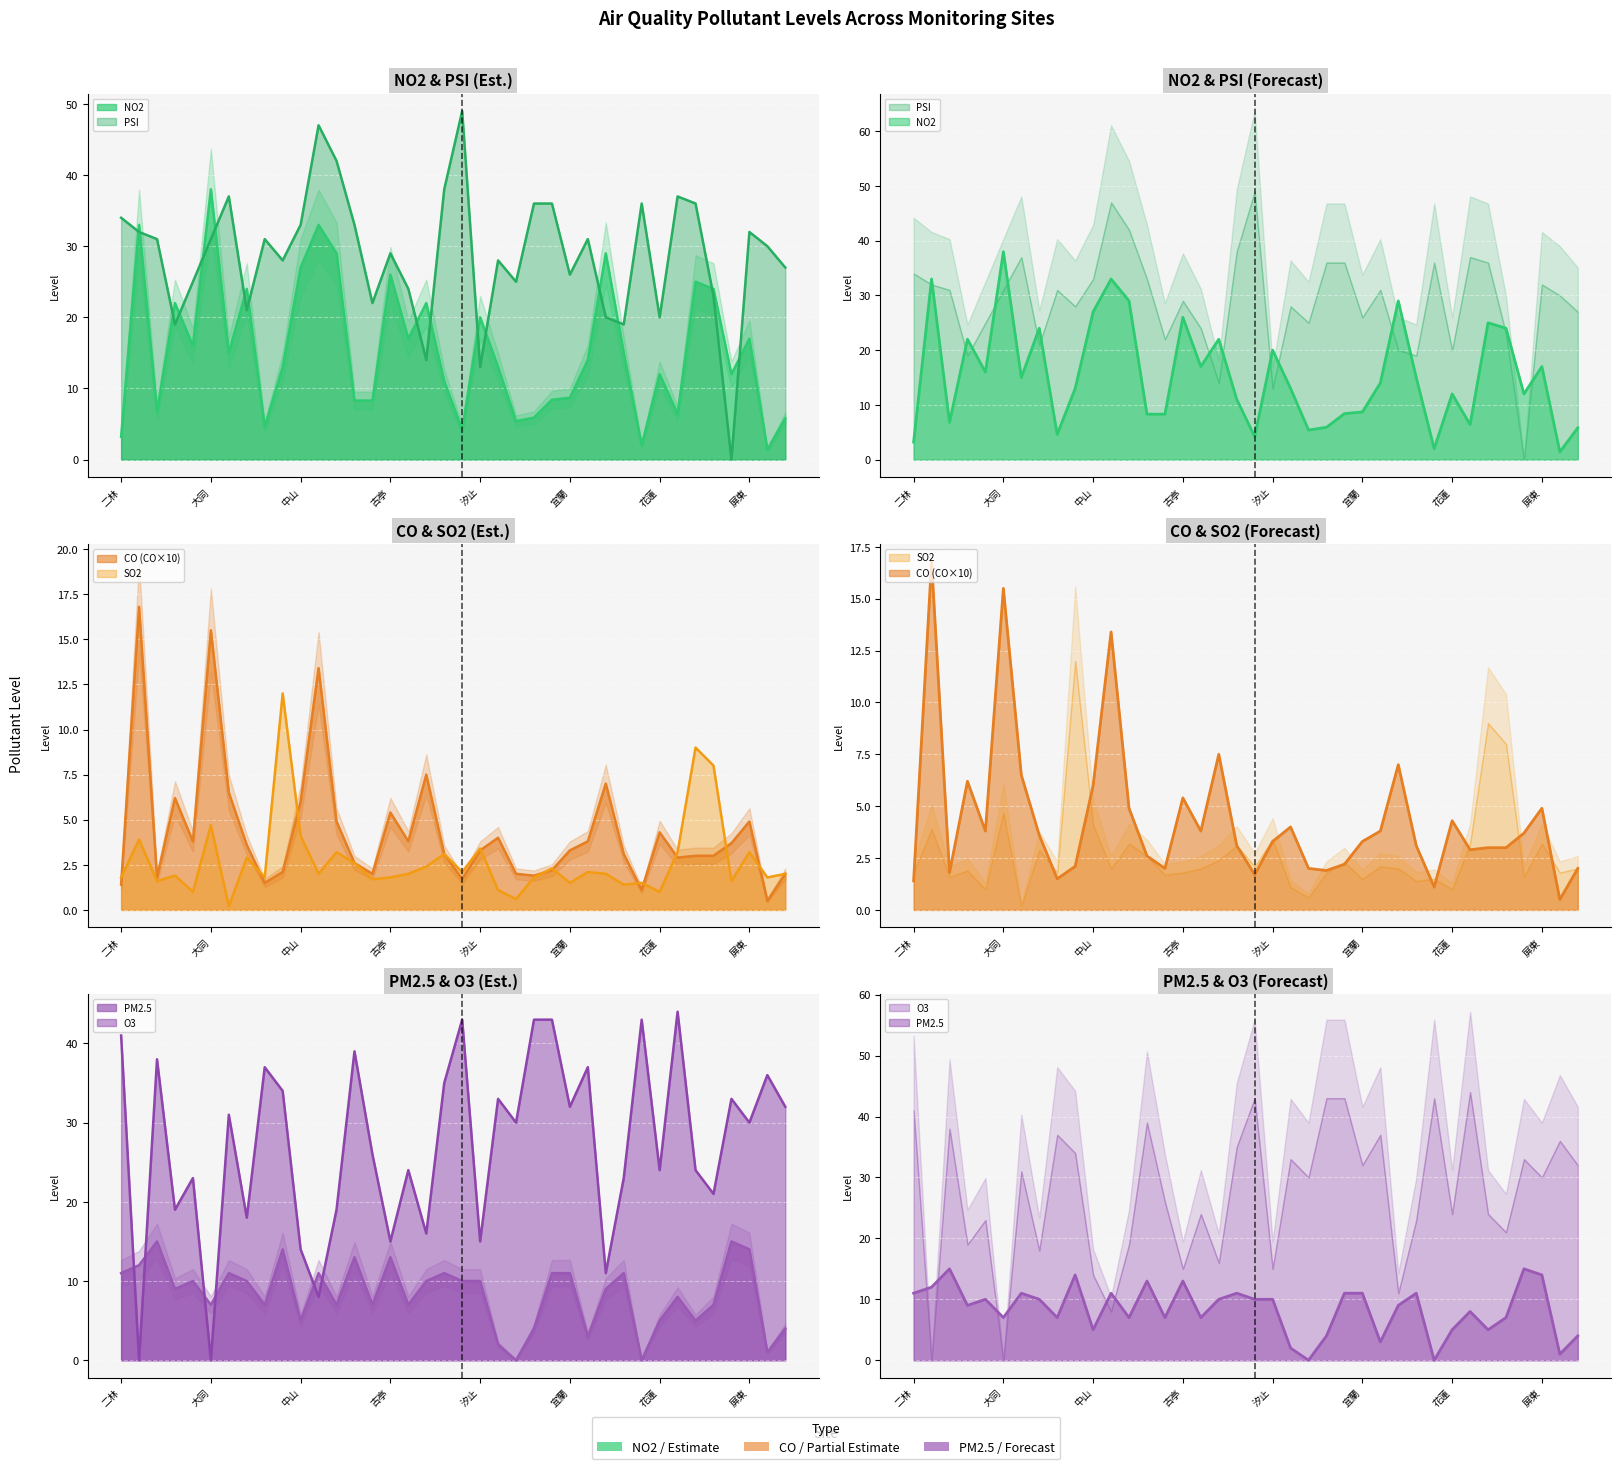

Which series has the largest range (max minus min)?

PSI